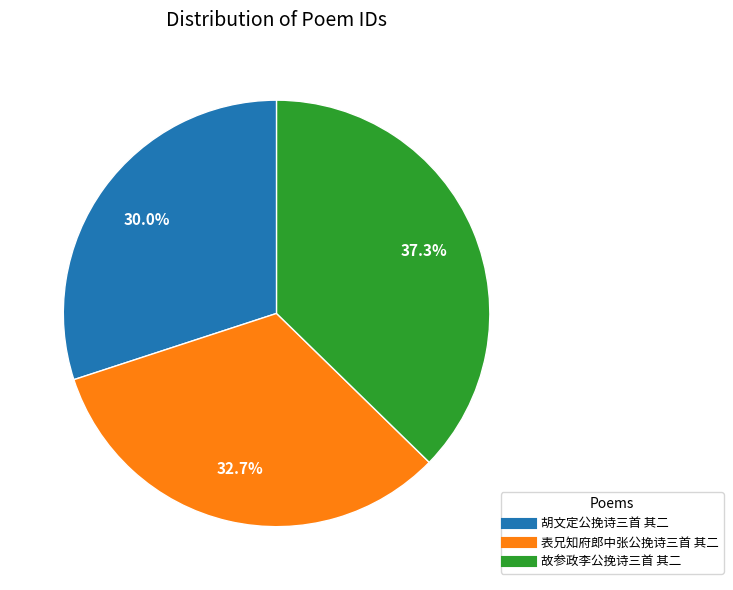

What percentage do 胡文定公挽诗三首 其二 and 故参政李公挽诗三首 其二 together represent?

67.3%